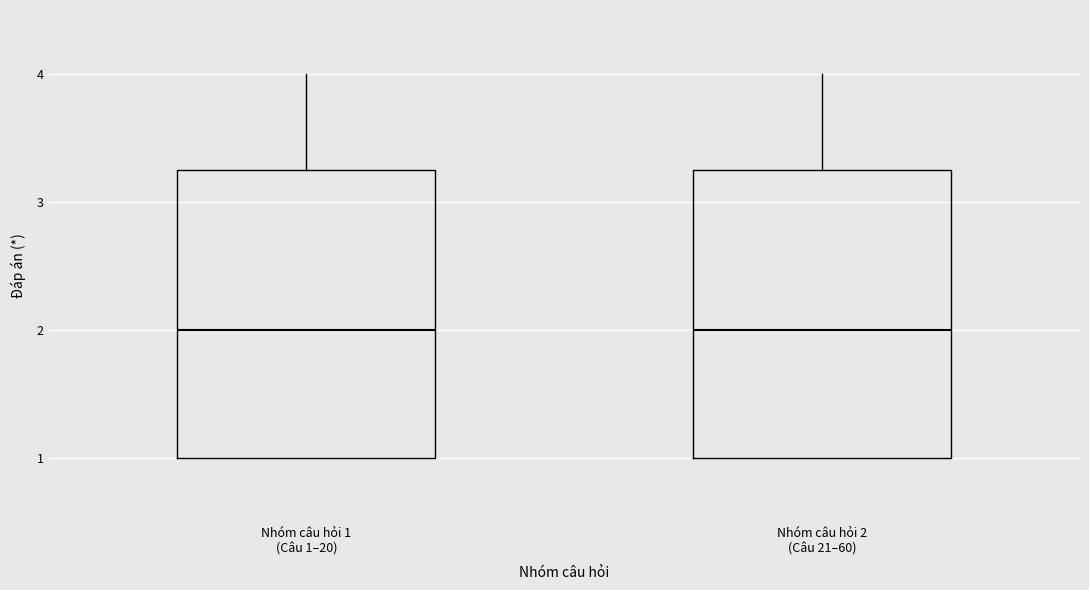

Reading left to right, transcribe this box plot: for each box, give where its median line is, the range the box spans, and where its two whiskers end, as read against the y-axis. The values are not printed on the chart, so give them approximately, as read against the axis.

Nhóm câu hỏi 1 (Câu 1–20): median 2.0, box 1.0 to 3.3, whiskers 1.0 to 4.0
Nhóm câu hỏi 2 (Câu 21–60): median 2.0, box 1.0 to 3.3, whiskers 1.0 to 4.0